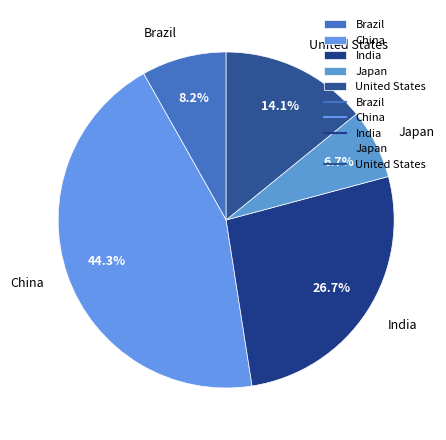

Between United States and China, which is larger?

China